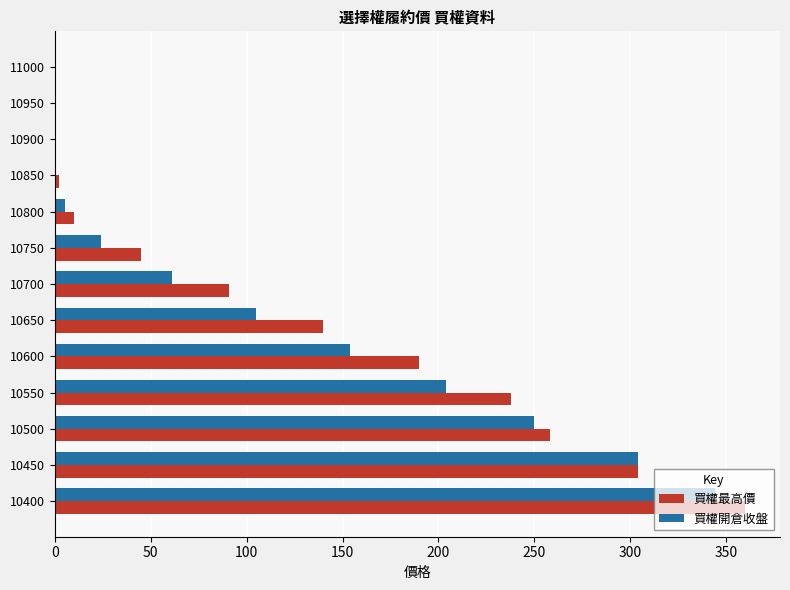

What is the sum of all 買權開倉收盤 values?

1452.5